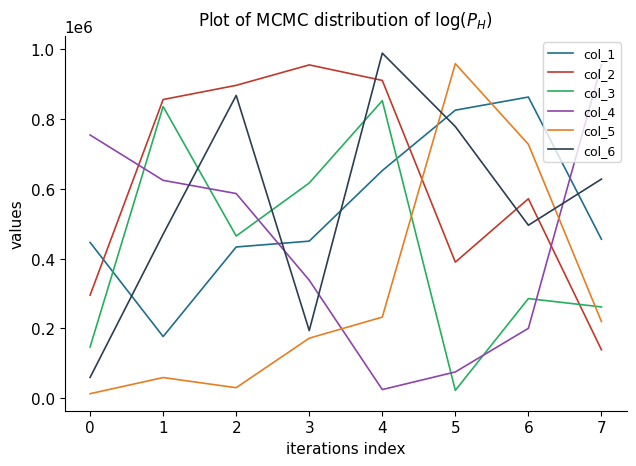

At which category is the sum across all series the highest?

4